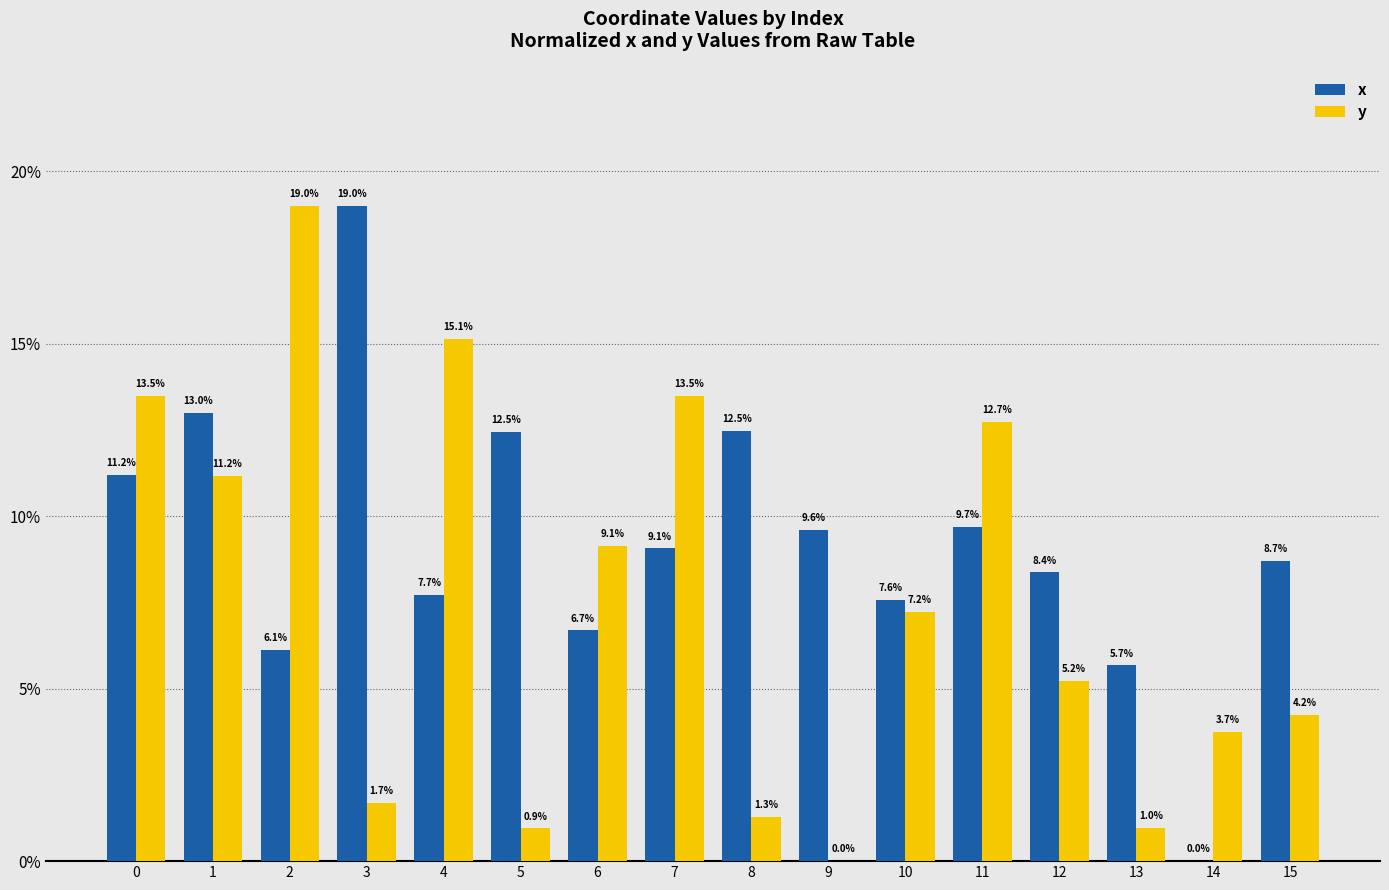

Where is x nearest to the value 9?

7